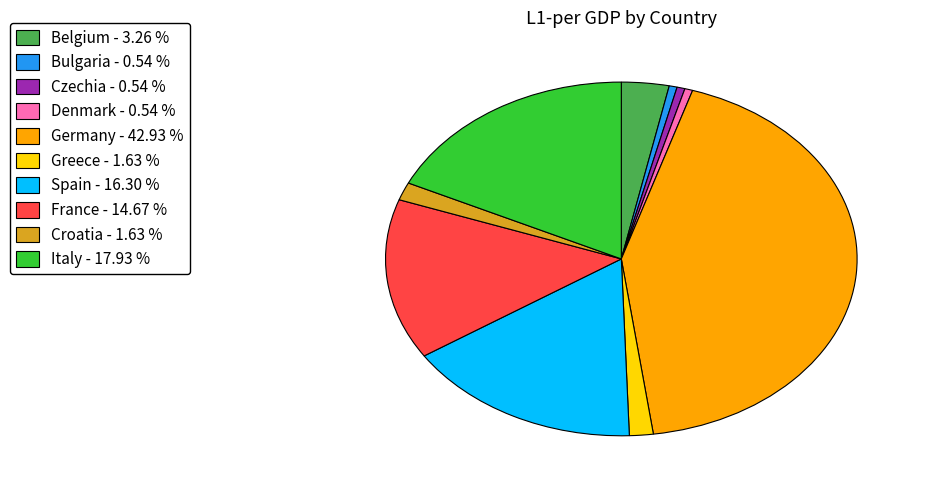

Which category has the biggest portion of the pie?

Germany - 42.93 %